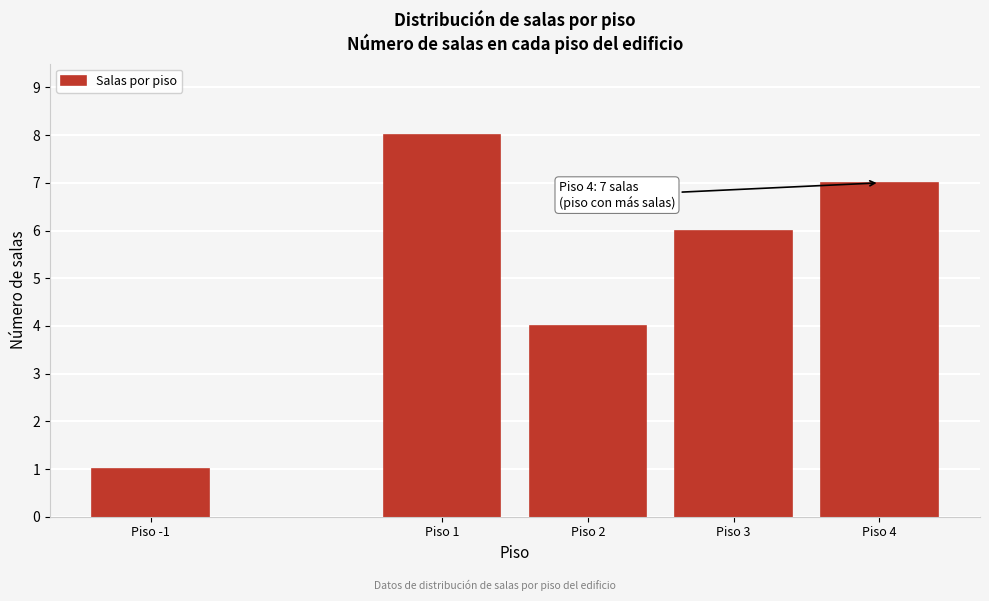

Reading left to right, what are all the values shown in this chart?

1	8	4	6	7